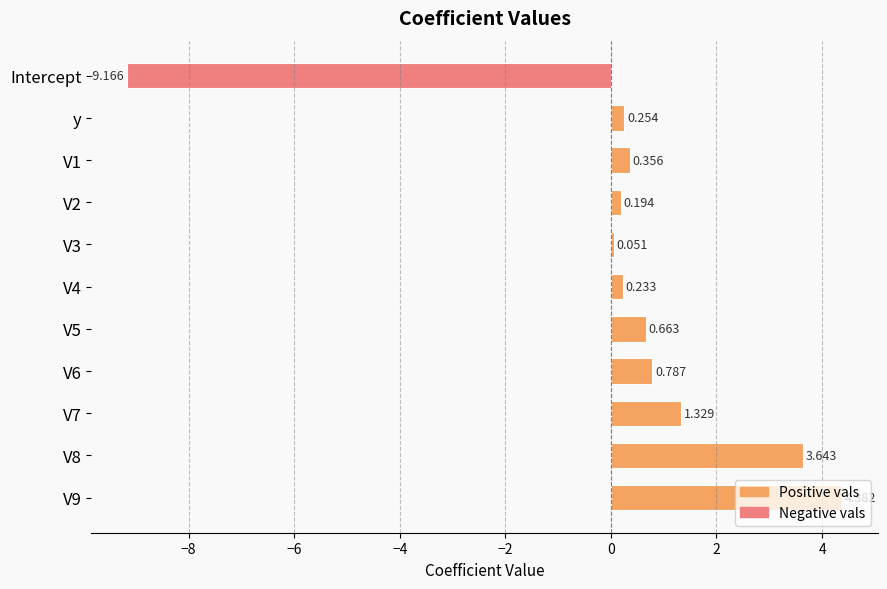

Which label corresponds to the smallest value in the chart?

Intercept